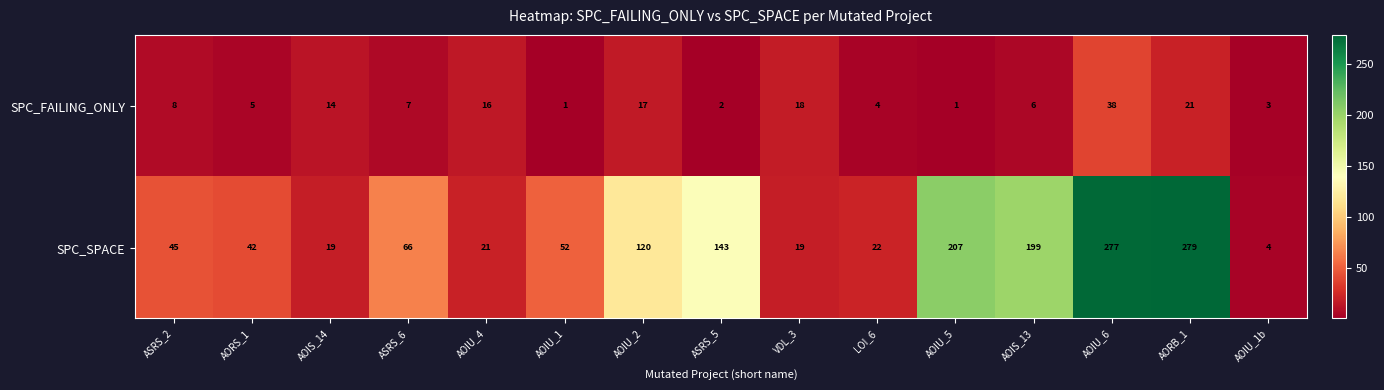

At which label is SPC_SPACE closest to 141?

ASRS_5